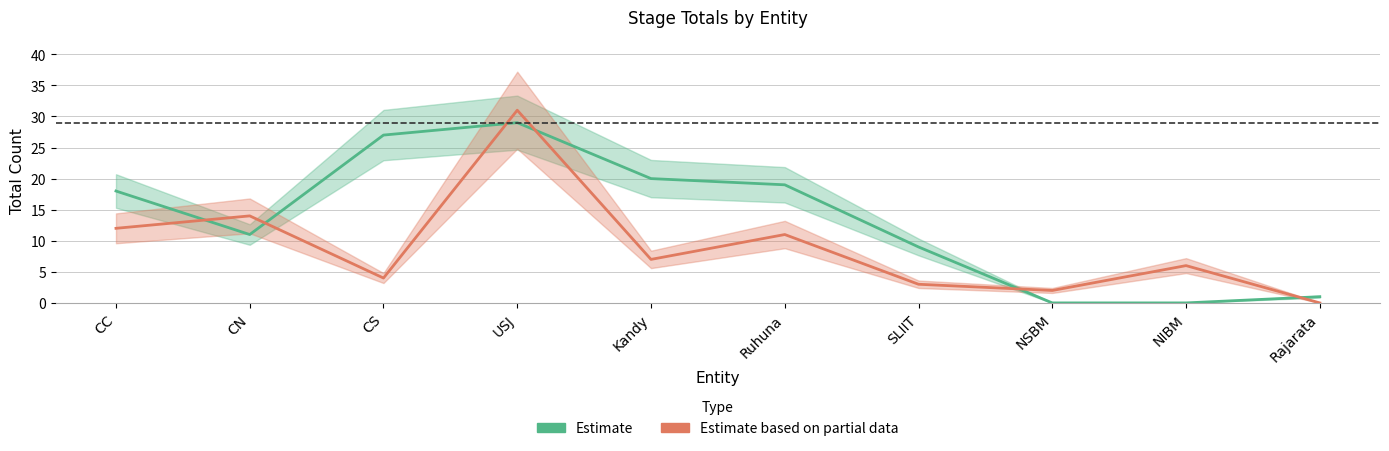

What is the sum of all Estimate based on partial data values?

90